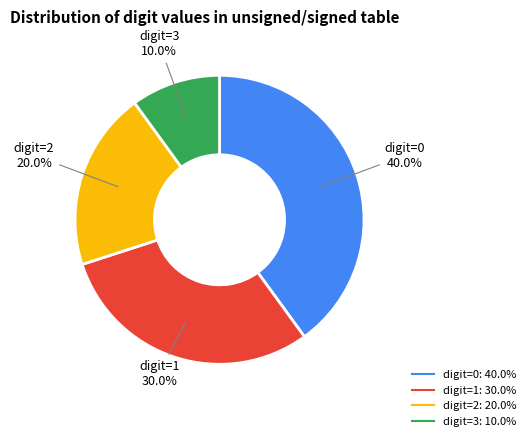

Rank the categories by value from highest to lowest.

digit=0, digit=1, digit=2, digit=3